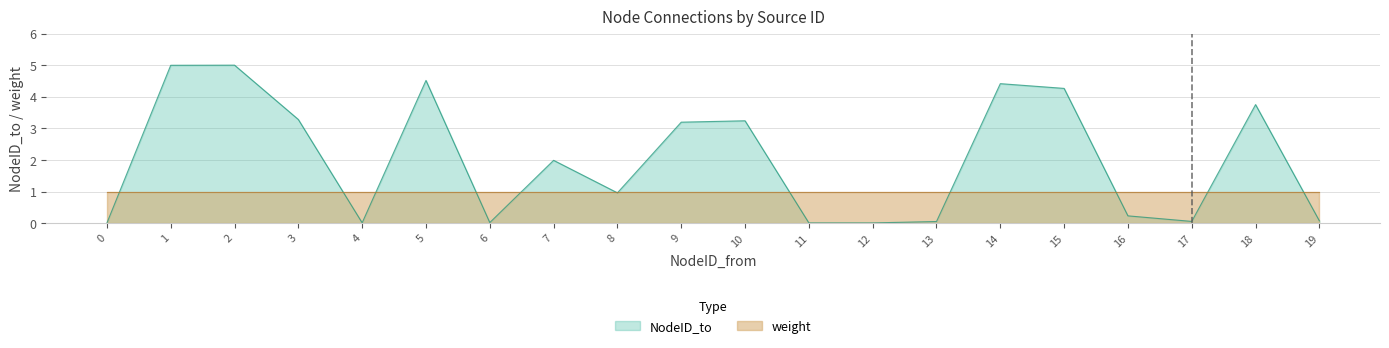

How many points are higher than both their immediate neighbors (excluding endpoints)?

6